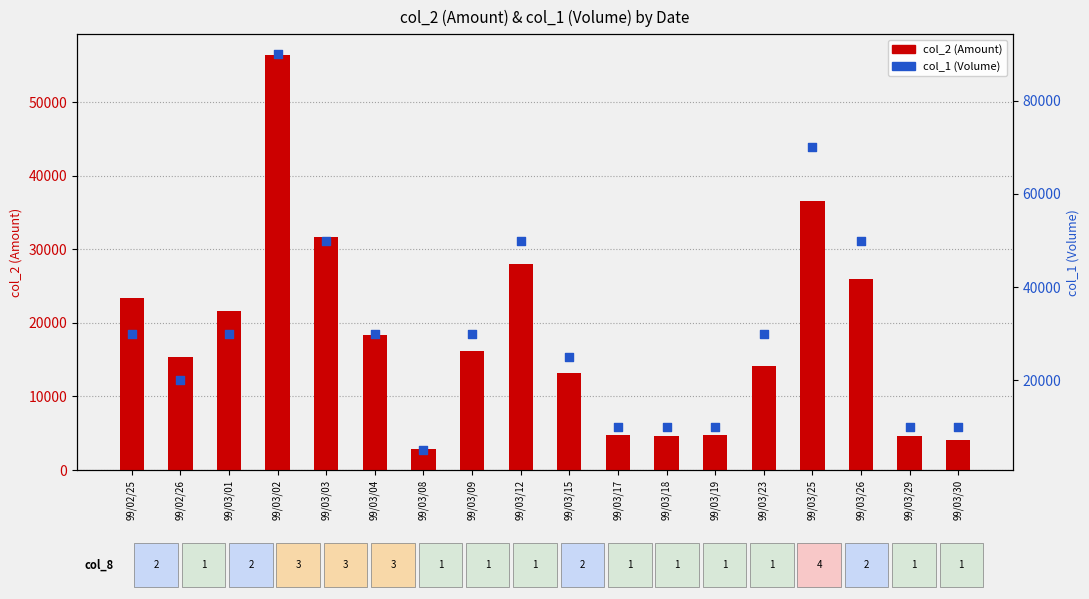

Which series has the widest spread of Y values?

col_1 (Volume)